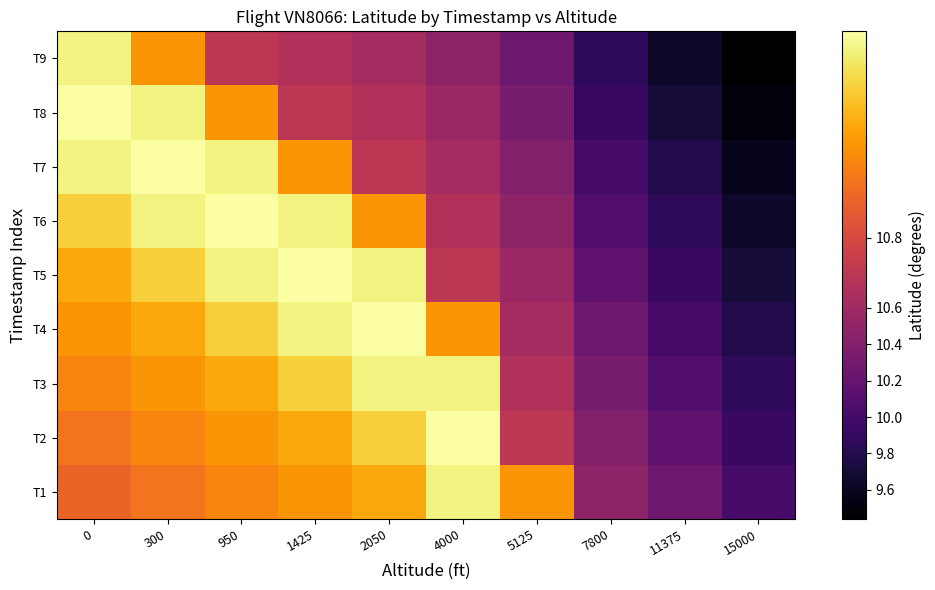

Reading left to right, list all the values displayed in this chart.

T1: 0=10.8	300=10.8	950=10.8	1425=10.8	2050=10.9	4000=10.9	5125=10.8	7800=10.5	11375=10.3	15000=10.0
T2: 0=10.8	300=10.8	950=10.8	1425=10.9	2050=10.9	4000=10.9	5125=10.8	7800=10.4	11375=10.2	15000=9.9
T3: 0=10.8	300=10.8	950=10.9	1425=10.9	2050=10.9	4000=10.9	5125=10.7	7800=10.3	11375=10.1	15000=9.9
T4: 0=10.8	300=10.9	950=10.9	1425=10.9	2050=10.9	4000=10.8	5125=10.6	7800=10.3	11375=10.0	15000=9.8
T5: 0=10.9	300=10.9	950=10.9	1425=10.9	2050=10.9	4000=10.8	5125=10.6	7800=10.2	11375=9.9	15000=9.7
T6: 0=10.9	300=10.9	950=10.9	1425=10.9	2050=10.8	4000=10.7	5125=10.5	7800=10.1	11375=9.9	15000=9.6
T7: 0=10.9	300=10.9	950=10.9	1425=10.8	2050=10.8	4000=10.6	5125=10.4	7800=10.0	11375=9.8	15000=9.6
T8: 0=10.9	300=10.9	950=10.8	1425=10.8	2050=10.7	4000=10.6	5125=10.3	7800=9.9	11375=9.7	15000=9.5
T9: 0=10.9	300=10.8	950=10.8	1425=10.7	2050=10.6	4000=10.5	5125=10.3	7800=9.9	11375=9.6	15000=9.4